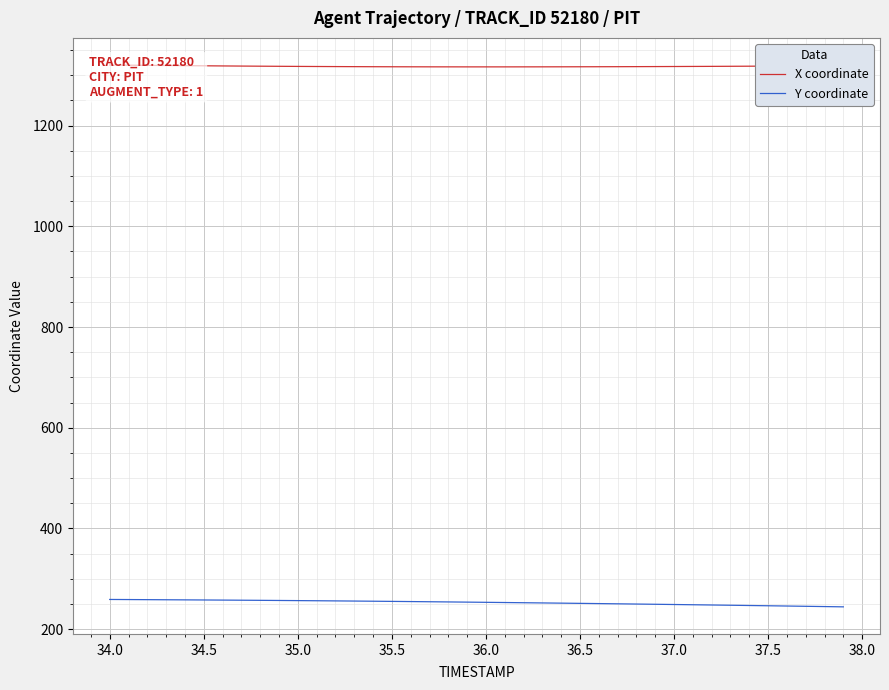

The value of Y coordinate at 36.5 is 251.3. True or false?

True